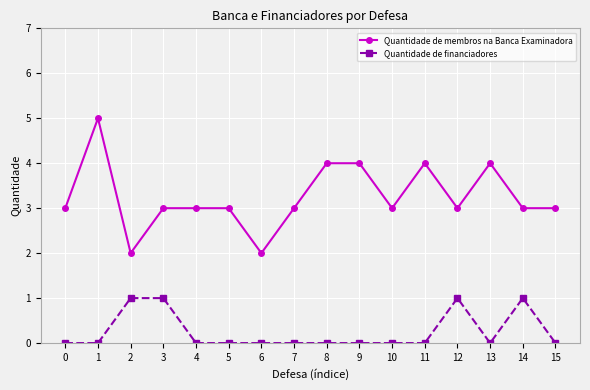

Is it true that Quantidade de membros na Banca Examinadora equals 1 at 0?

False